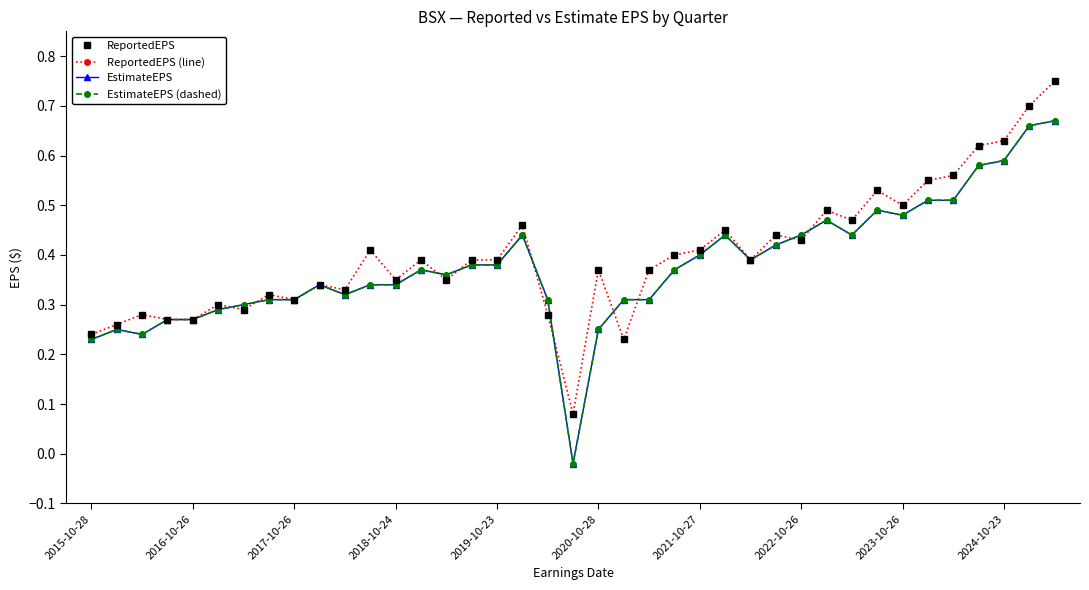

List the series in order of their peak value, lowest first.

EstimateEPS, EstimateEPS (dashed), ReportedEPS, ReportedEPS (line)